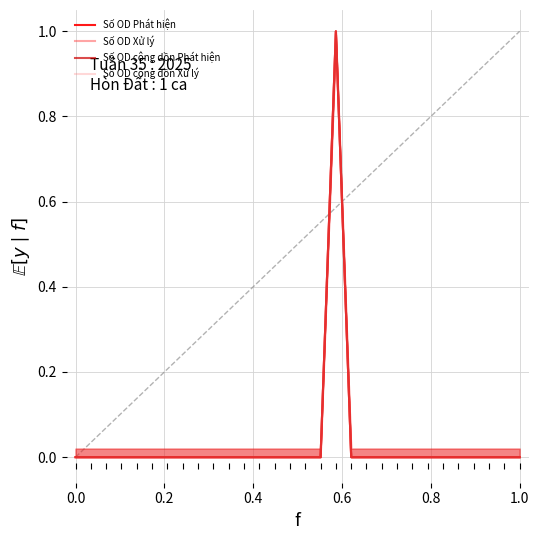

Does the chart have visible grid lines?

Yes